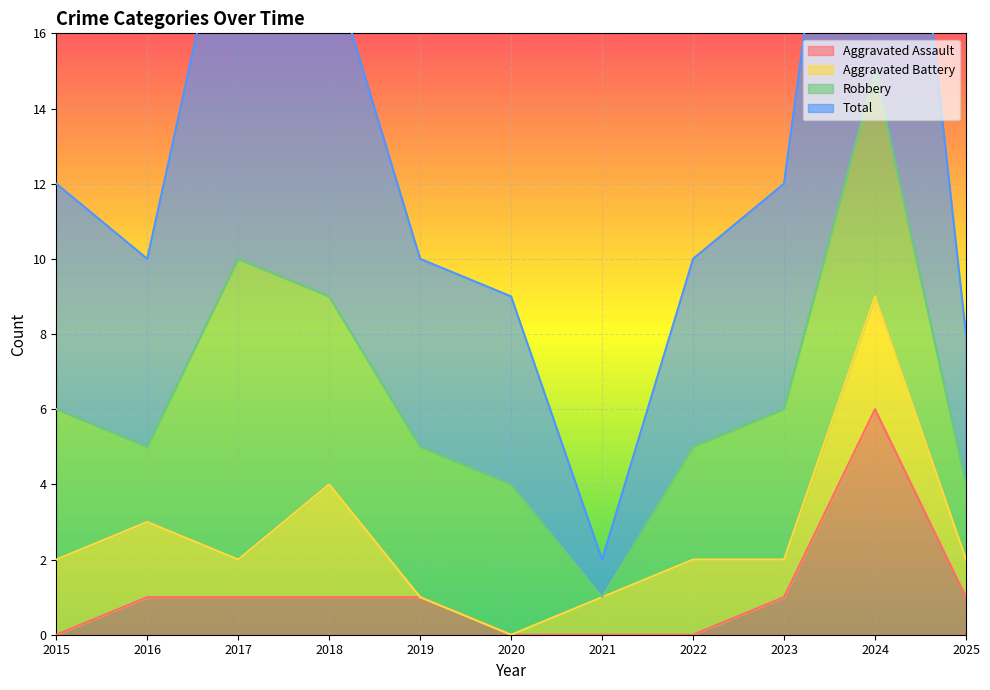

True or false: Aggravated Assault has a value of 1 at 2019.

True